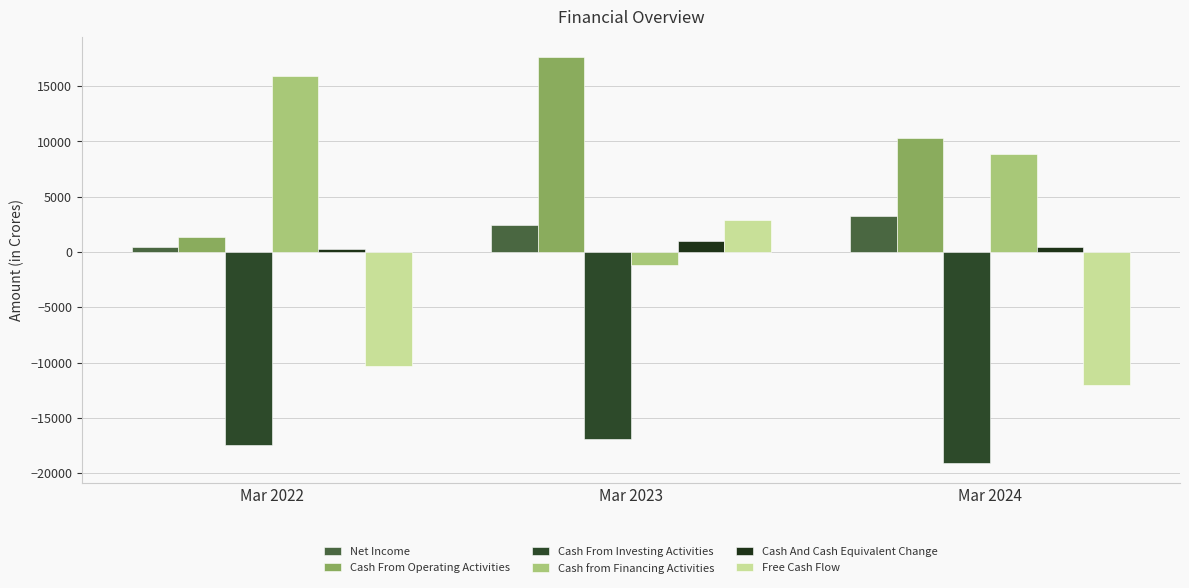

Is the value of Cash from Financing Activities at Mar 2024 greater than the value of Free Cash Flow at Mar 2023?

Yes